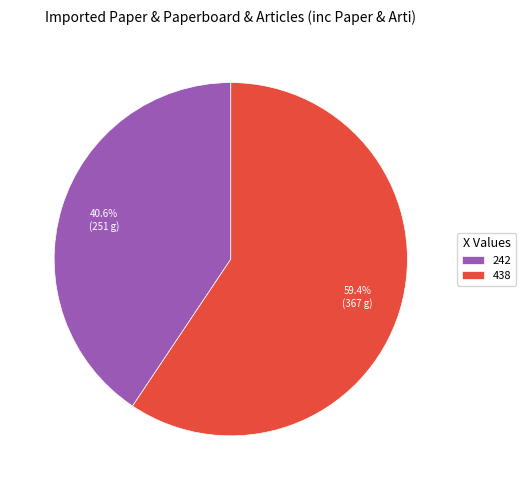

What percentage do 242 and 438 together represent?

100.0%